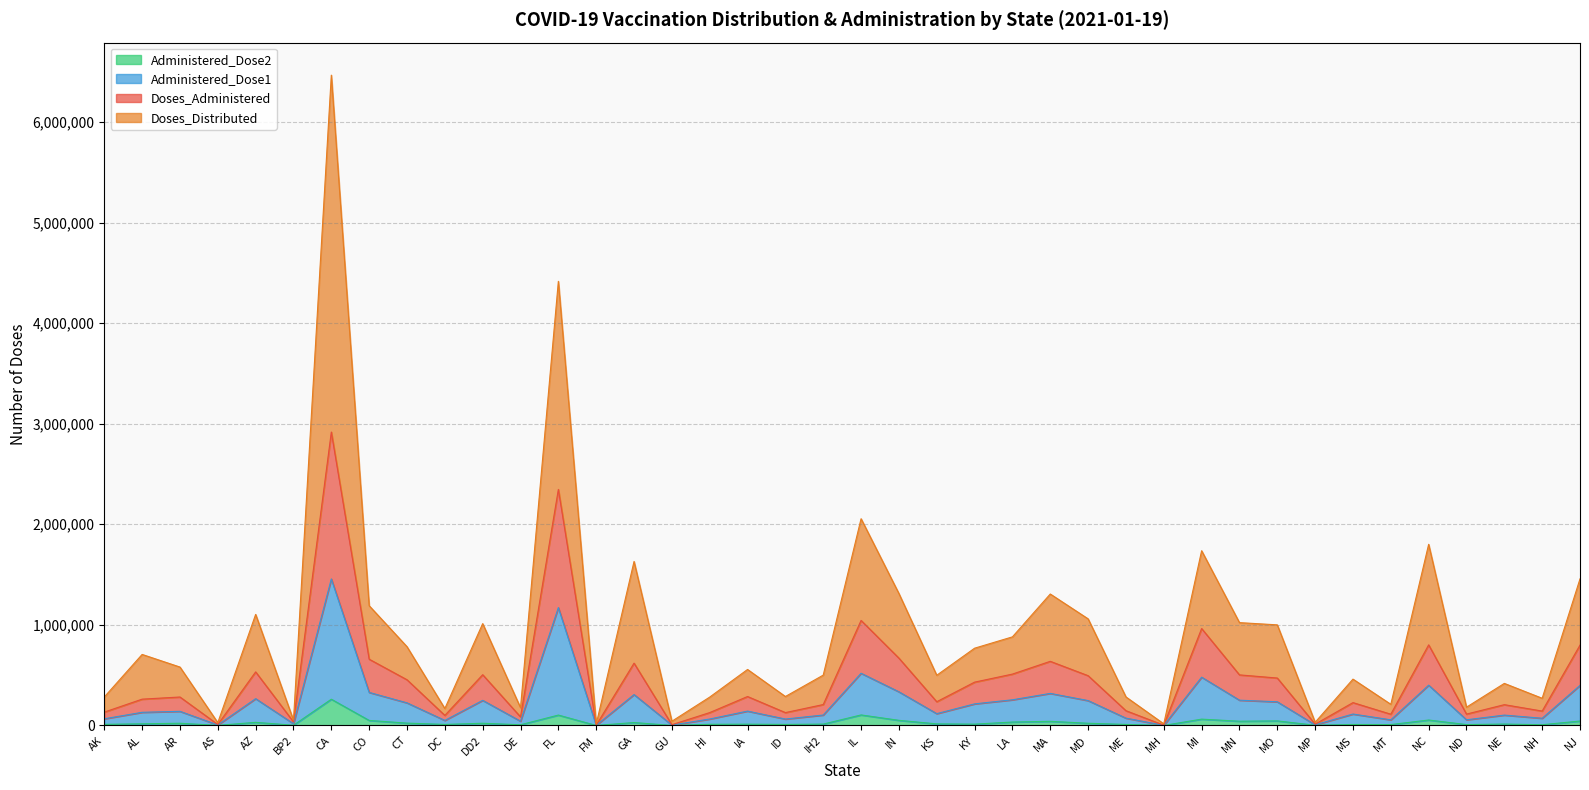

What is the greatest value displayed?

6465812